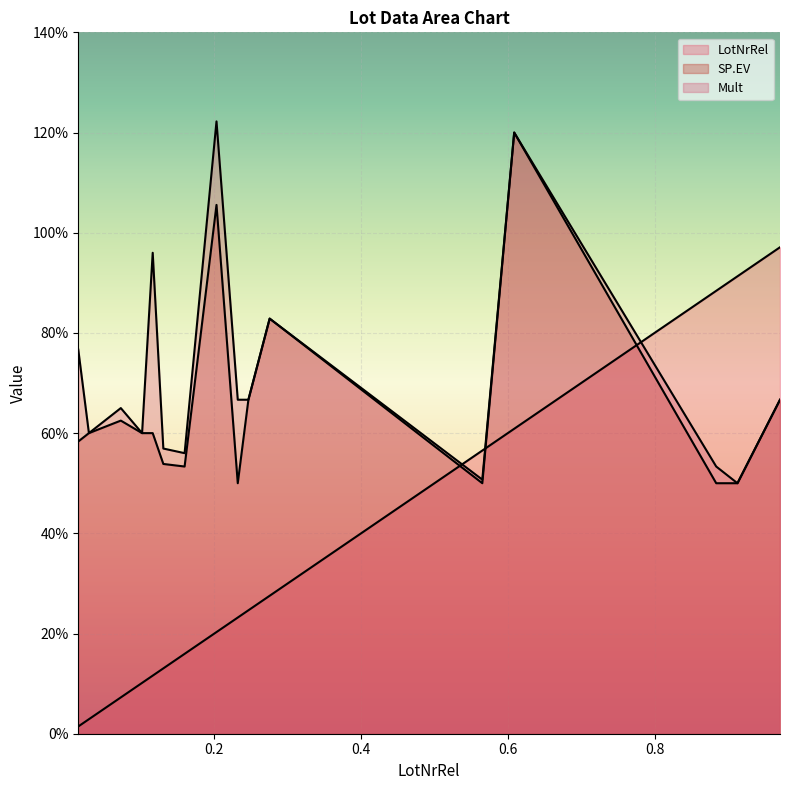

What is the spread (max minus min) of values at 11?

0.4